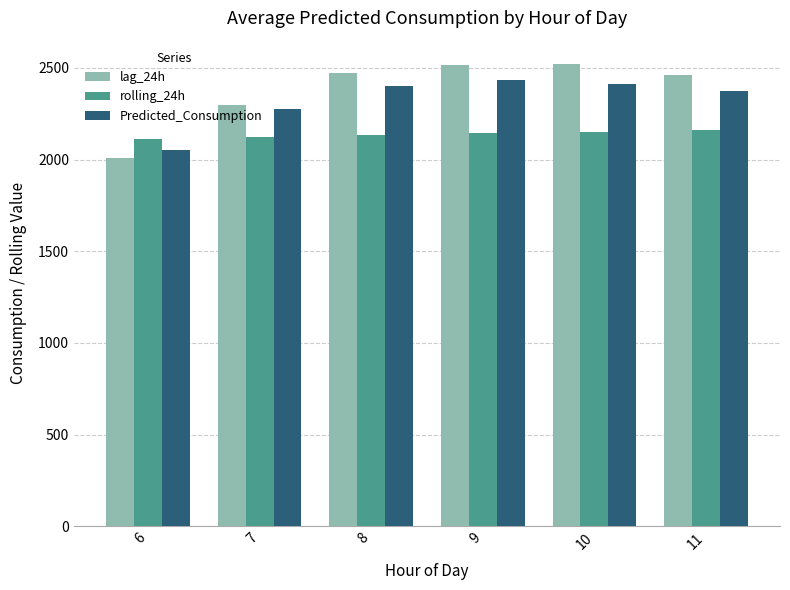

Where does the lag_24h series first go above 2474?

8